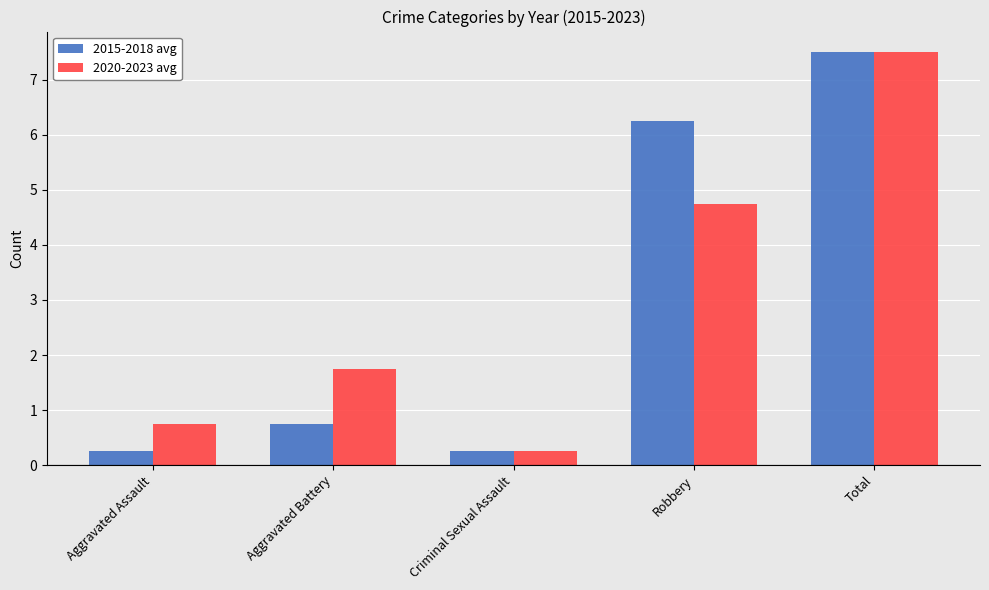

What position from the left is Aggravated Battery?

2